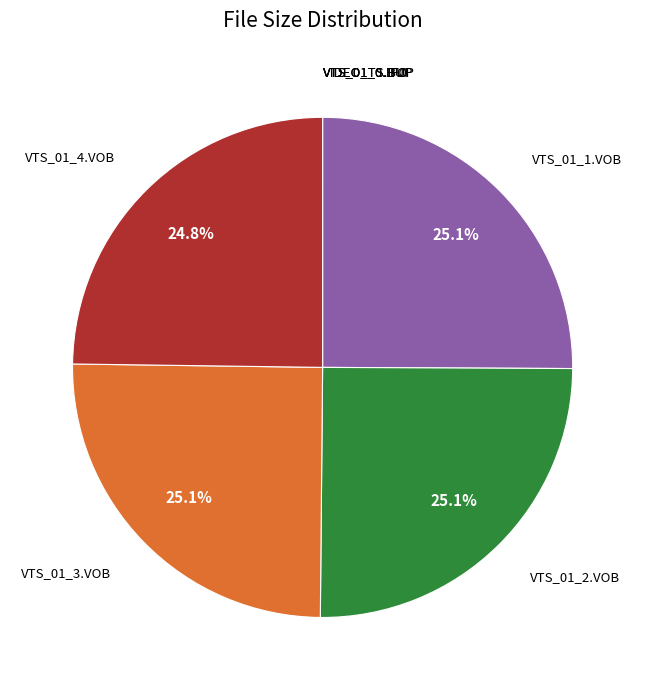

What percentage is NOT represented by VTS_01_1.VOB?

74.9%